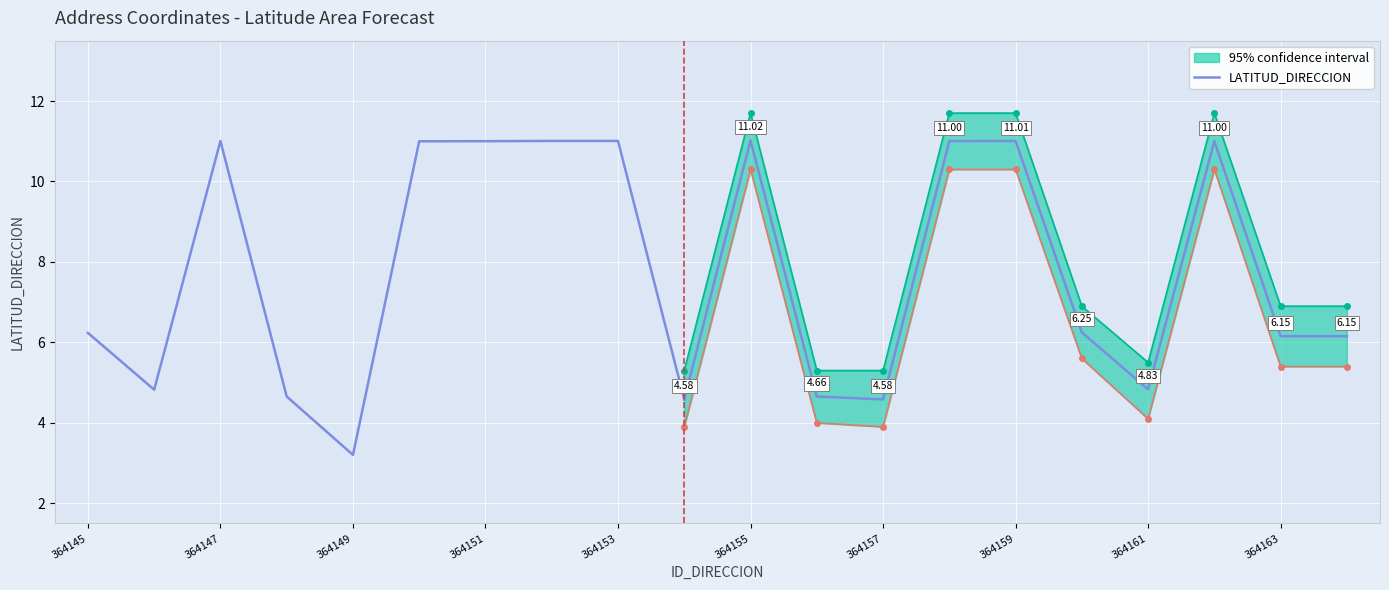

Which label corresponds to the largest value in the chart?

364159